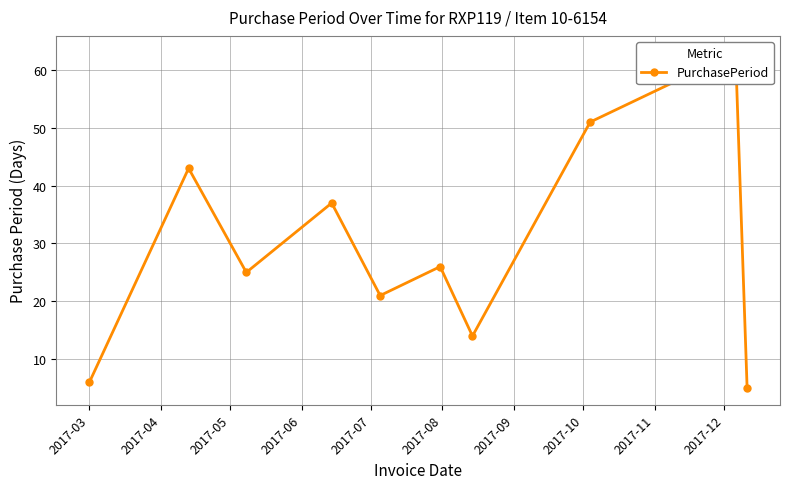

List the labels in order of value, largest first.

2017-11, 2017-10, 2017-04, 2017-06, 2017-08, 2017-05, 2017-07, 2017-09, 2017-03, 2017-12